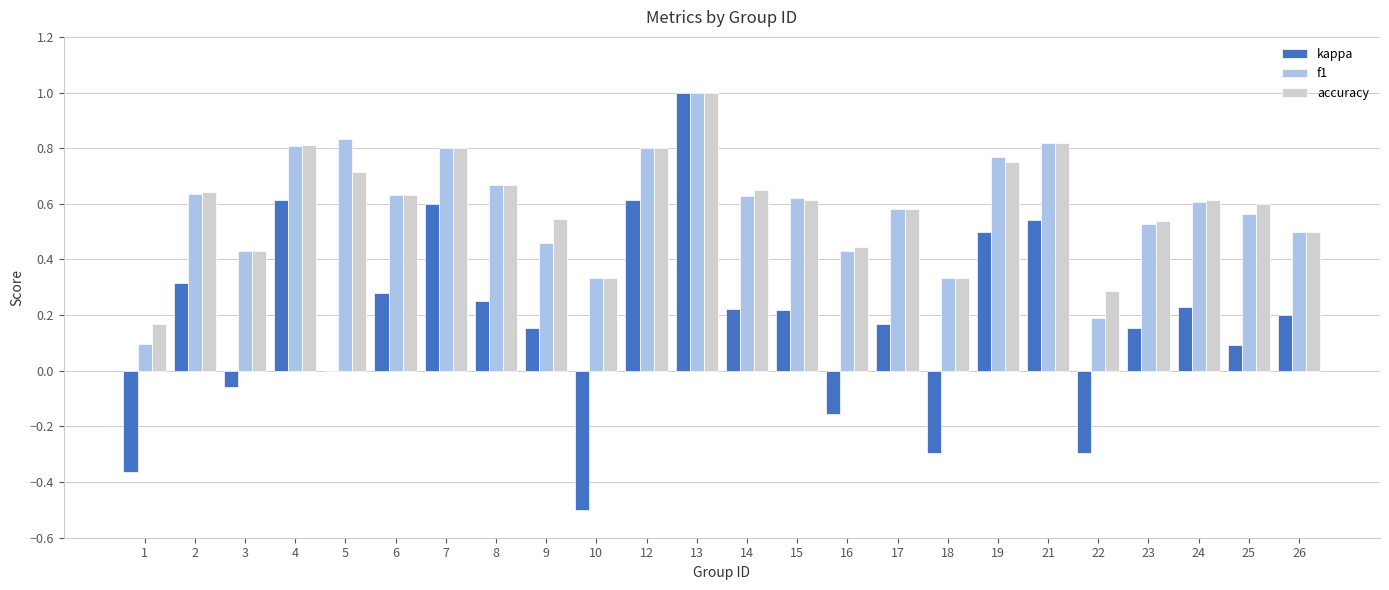

Which series changed the most between 3 and 24?

kappa